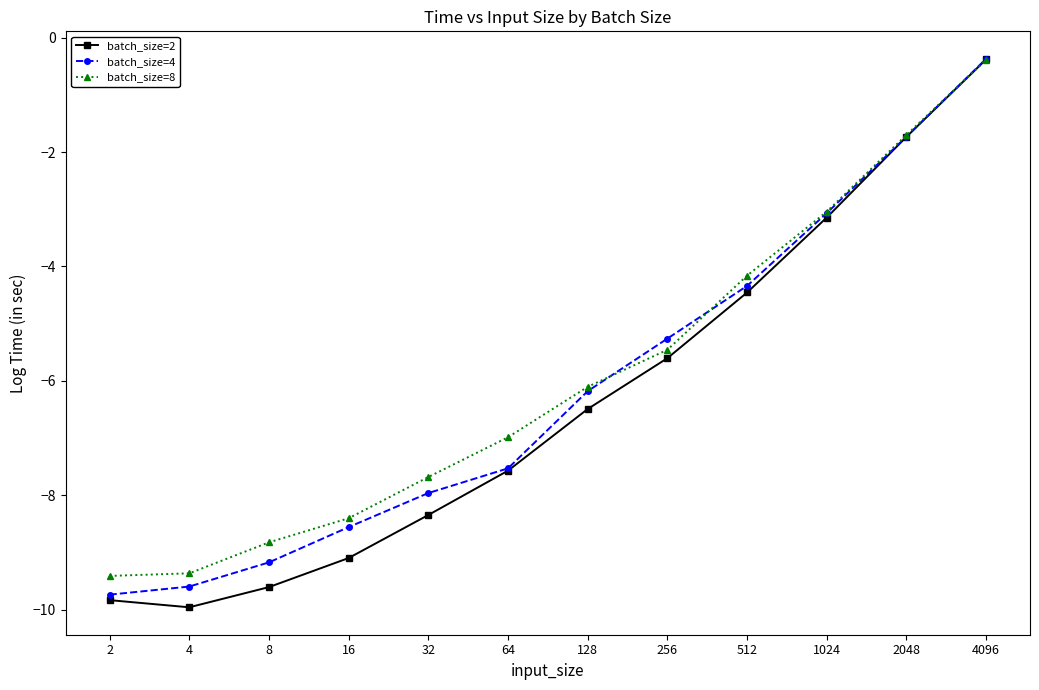

True or false: batch_size=2 has a value of -1.7 at 256.

False